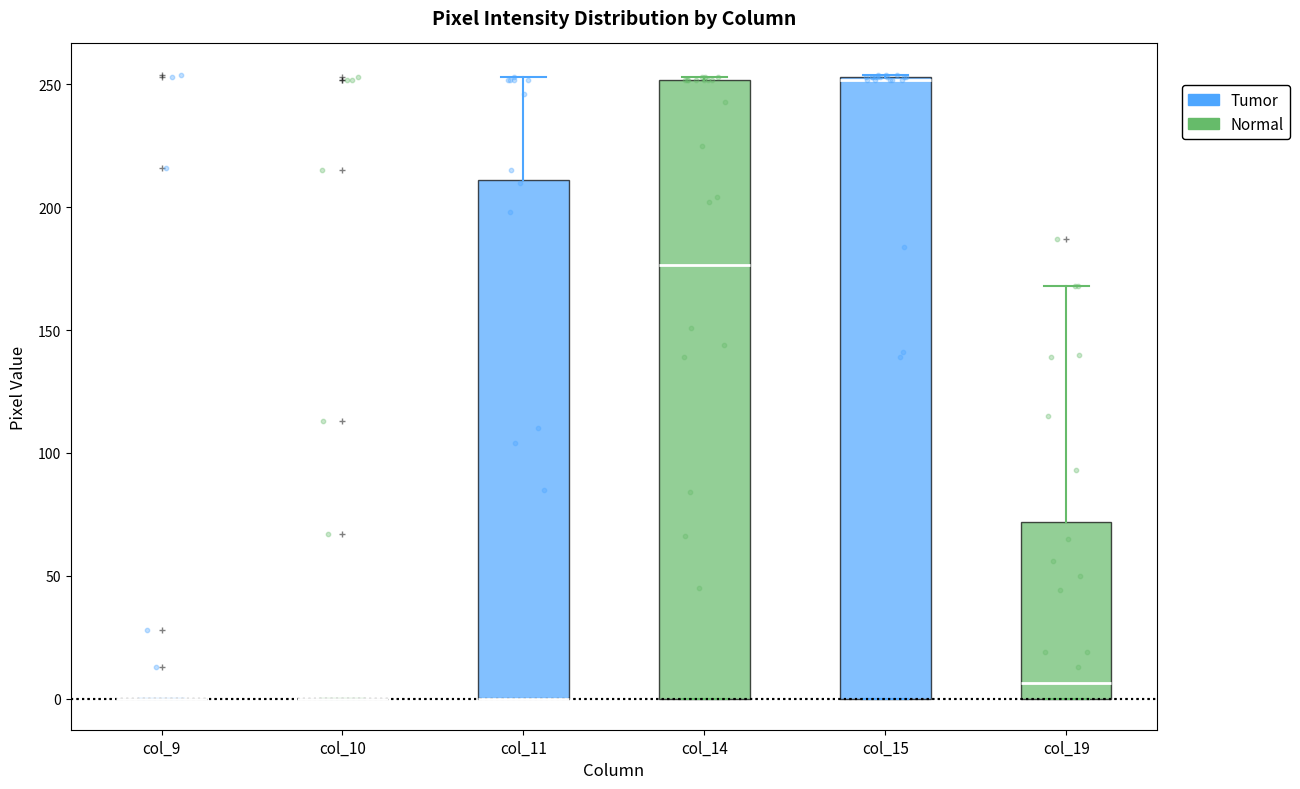

Reading left to right, read every box against the y-axis: the position of its median line, the range the box covers, and the ends of its whiskers. The values are not printed on the chart, so give them approximately, as read against the axis.

col_9: box collapsed to a line at 0, whiskers 0 to 0
col_10: box collapsed to a line at 0, whiskers 0 to 0
col_11: median 0 (drawn on the box's lower edge), box 0 to 210, whiskers 0 to 255
col_14: median 175, box 0 to 250, whiskers 0 to 255
col_15: median 250 (drawn on the box's upper edge), box 0 to 255, whiskers 0 to 255
col_19: median 5, box 0 to 70, whiskers 0 to 170